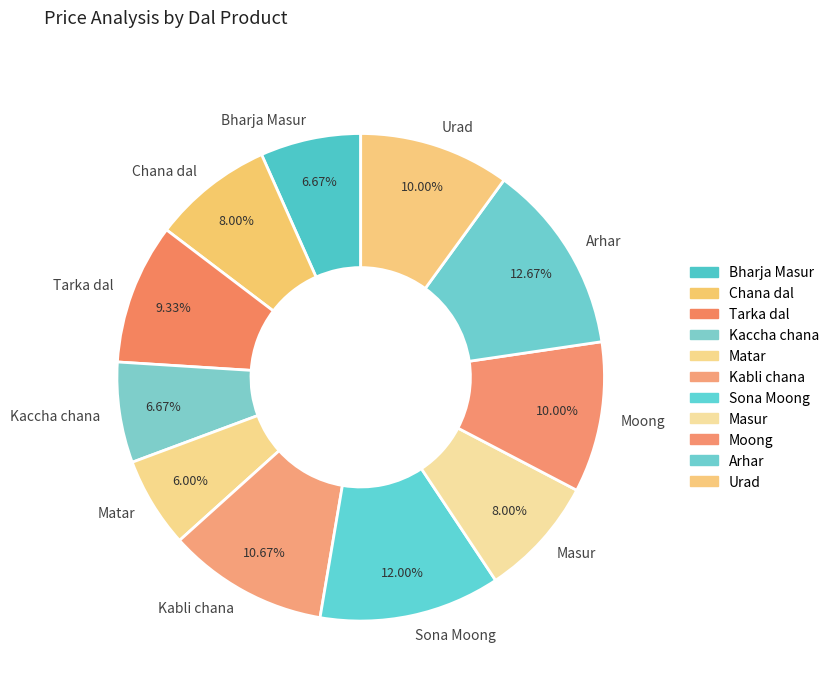

To the nearest percent, what portion does Kaccha chana represent?

7%